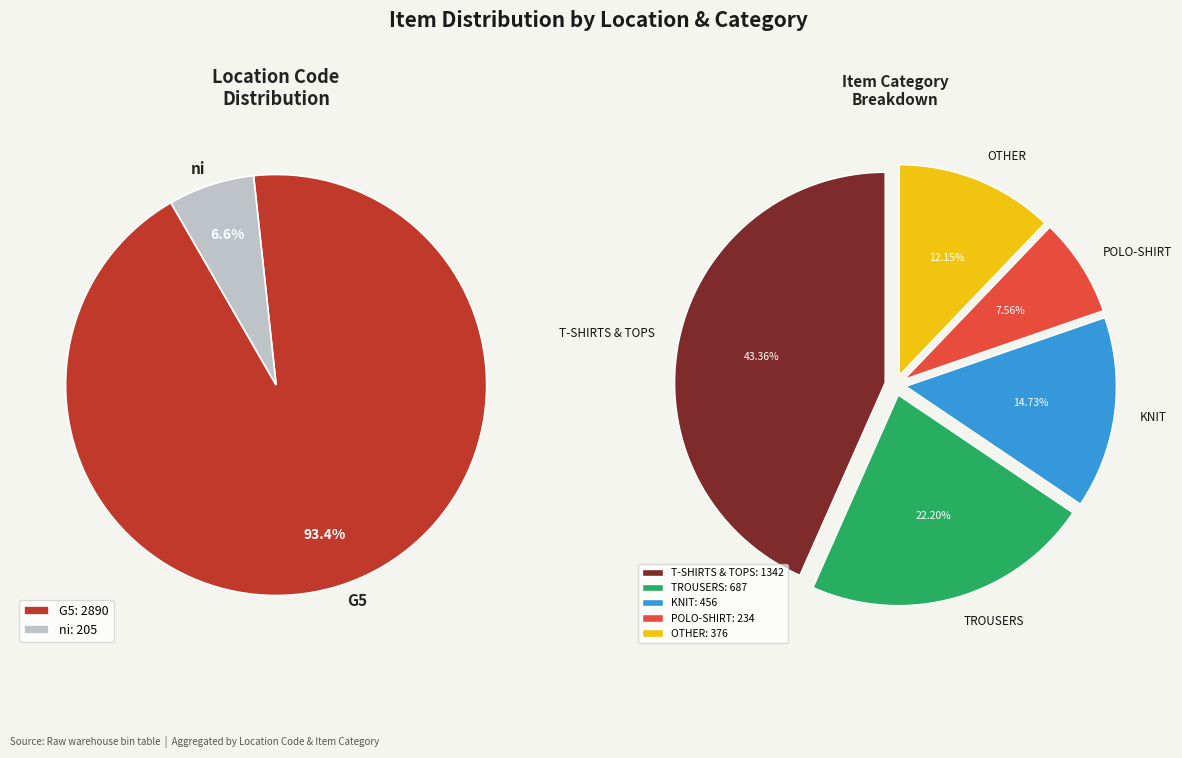

Which slice is the largest?

G5